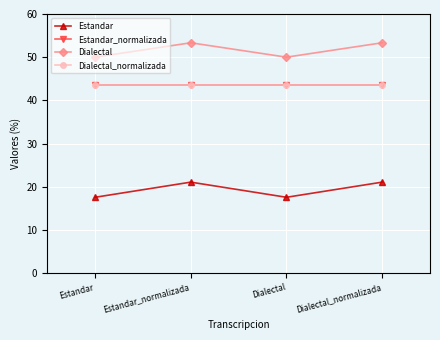

Does the chart have visible grid lines?

Yes